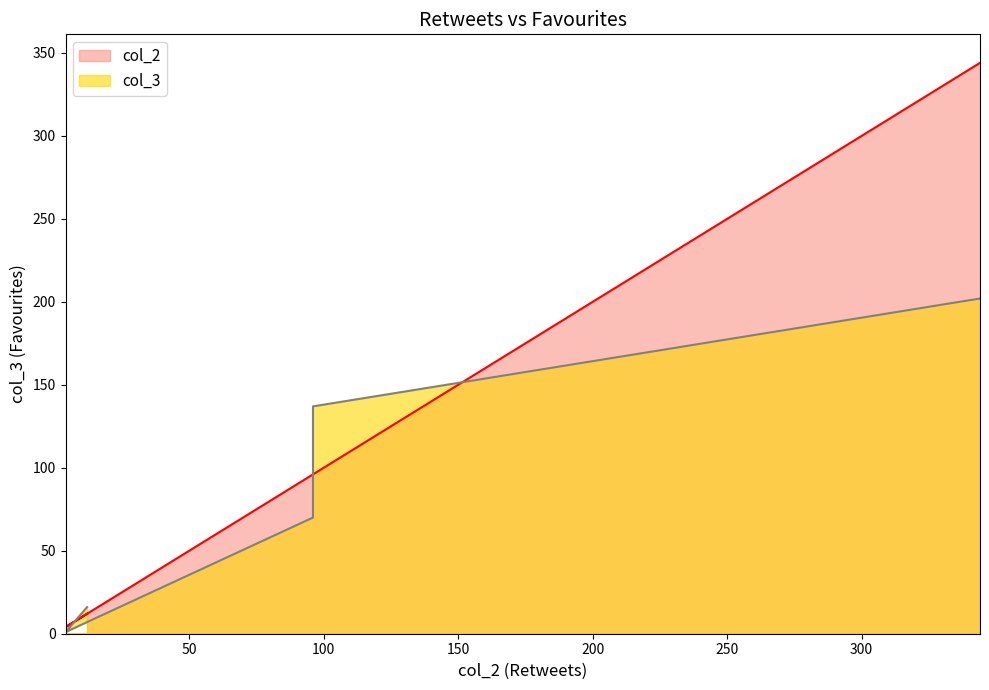

What is the greatest value displayed?

344